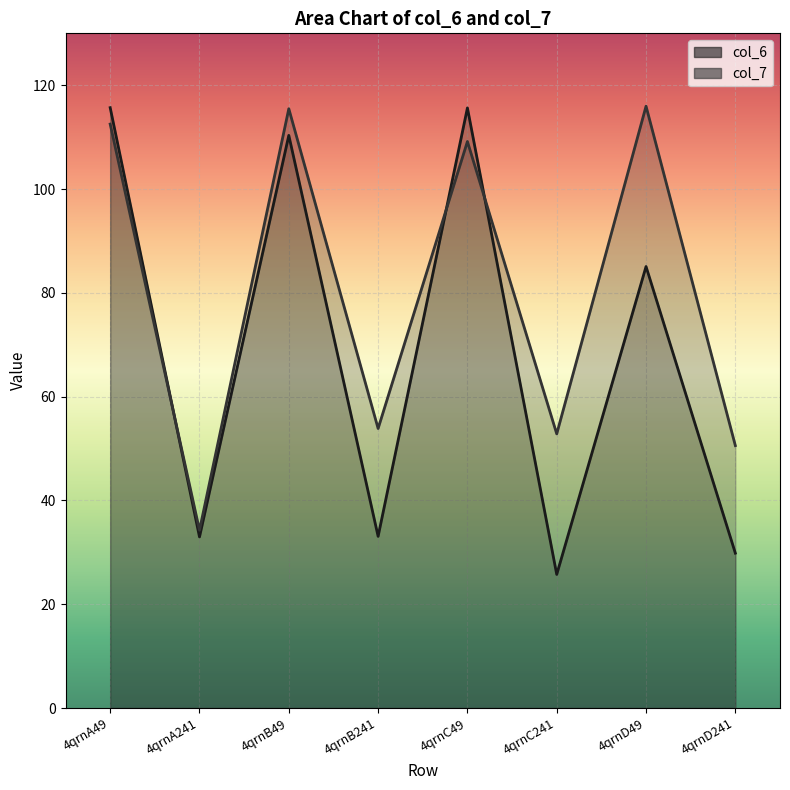

Reading left to right, list all the values displayed in this chart.

col_6: 115.7	33.0	110.3	33.1	115.6	25.7	85.1	29.8
col_7: 112.5	34.3	115.5	53.9	109.2	52.8	116.0	50.6